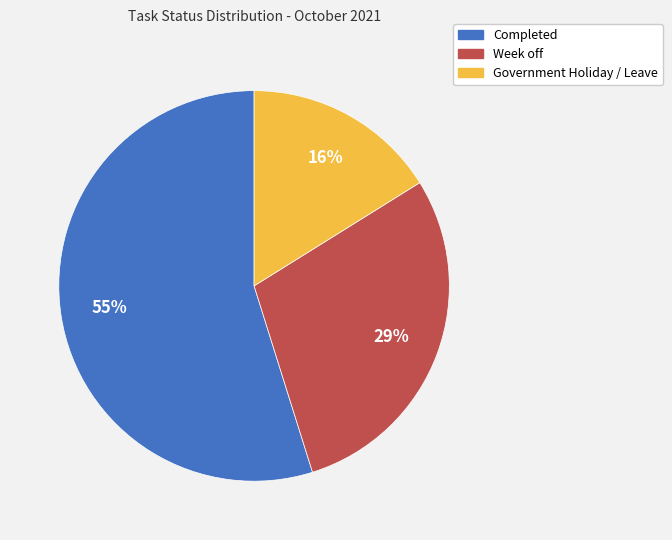

The Week off slice represents 29% of the pie. True or false?

True